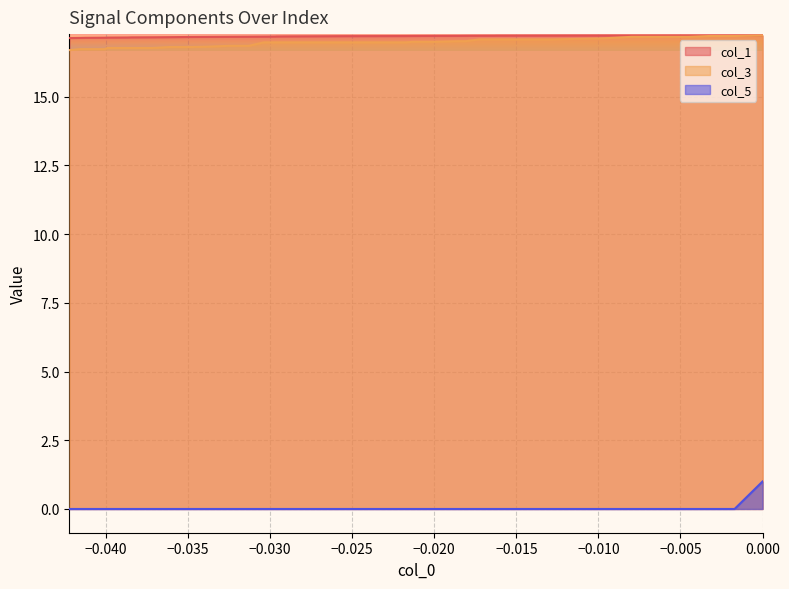

How many lines are shown in the chart?

3